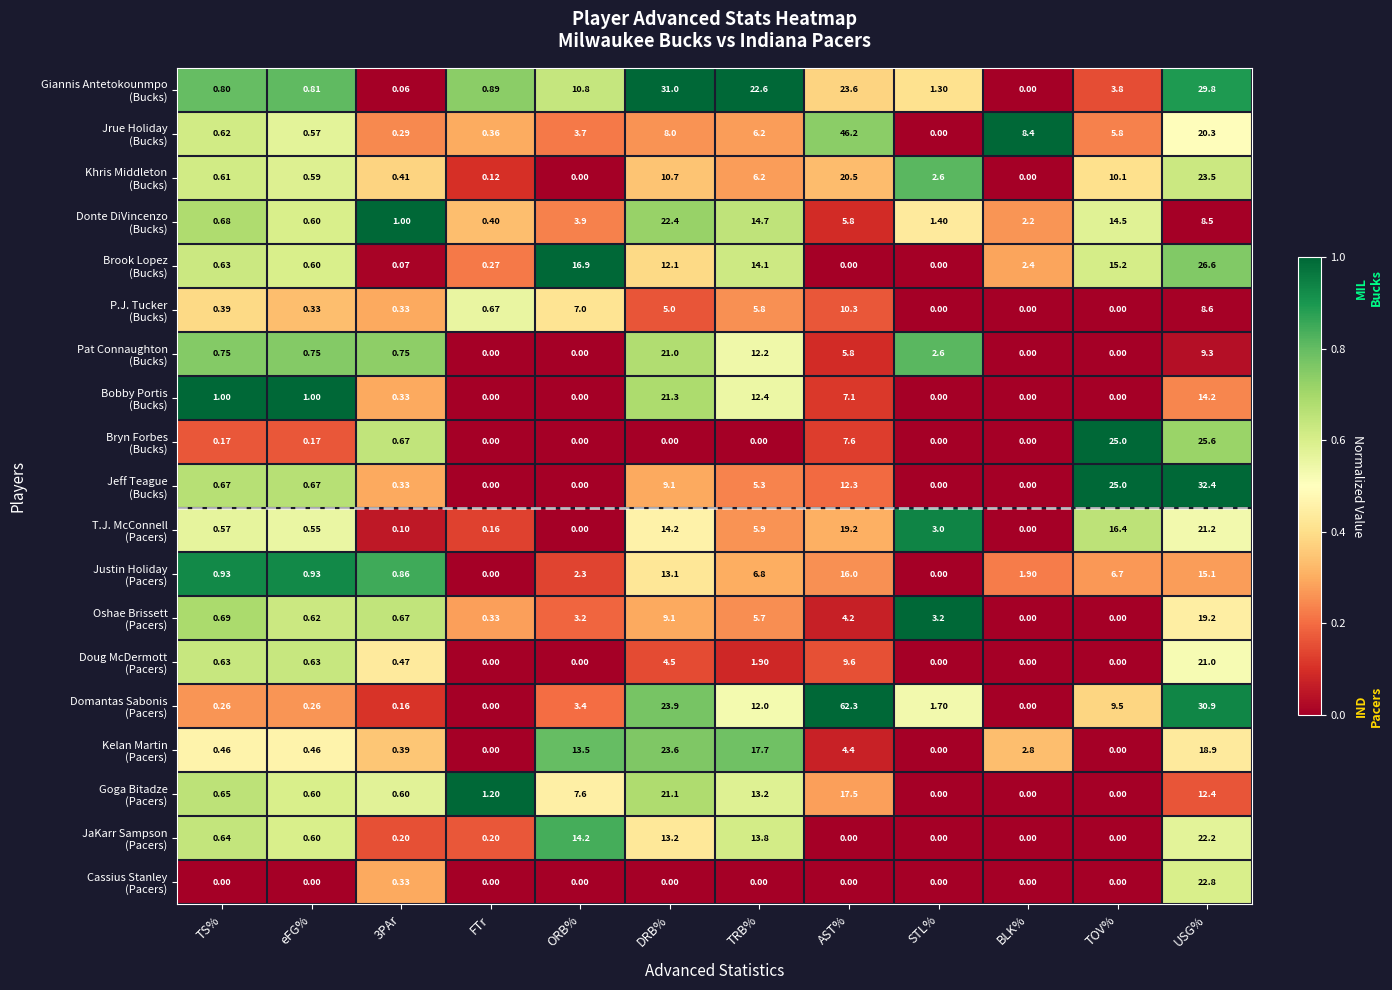

Count the number of data series in this chart.

19